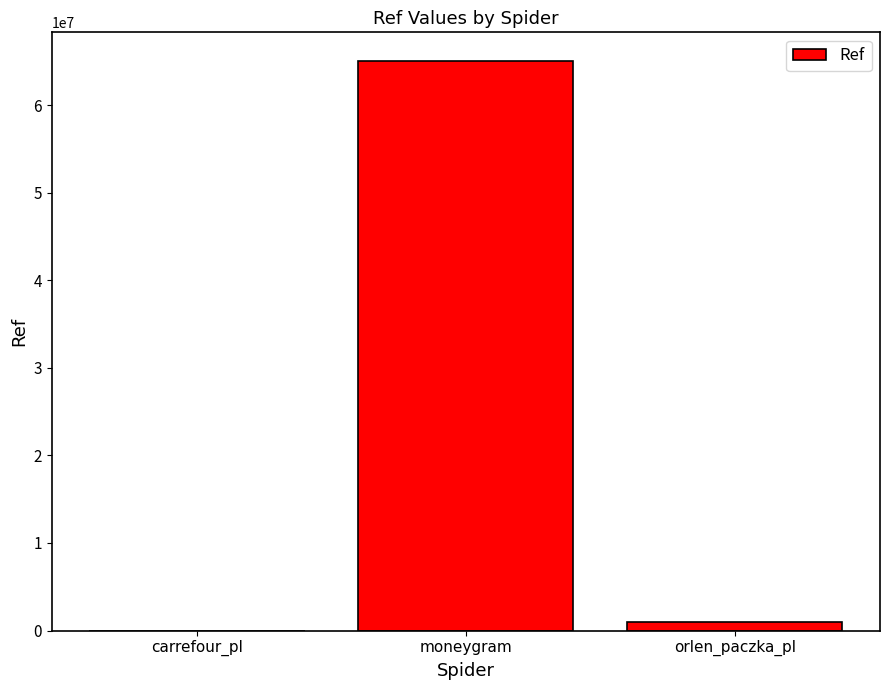

What is the maximum value shown in the chart?

65073360